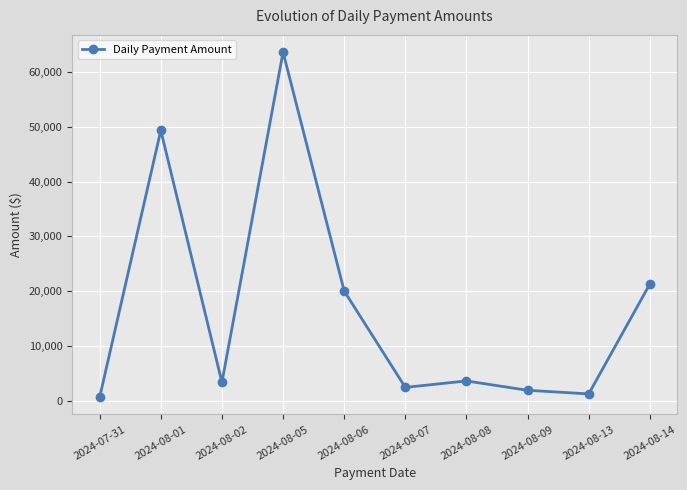

What is the difference between the values at 2024-08-01 and 2024-08-07?

46997.3